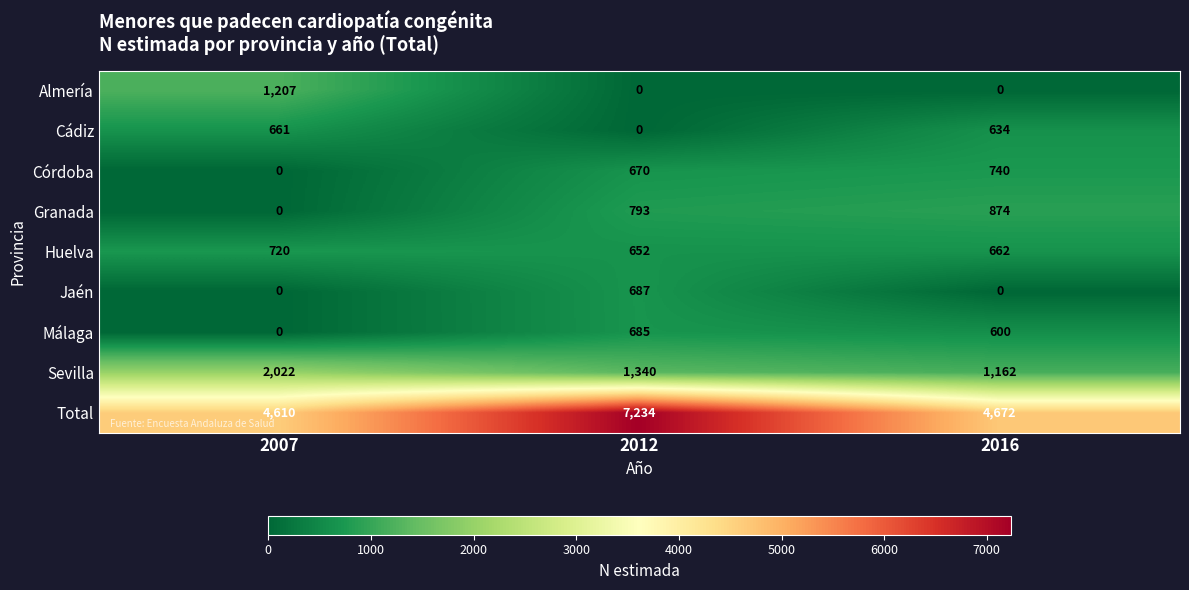

Is it true that Almería equals 1207 at 2007?

True